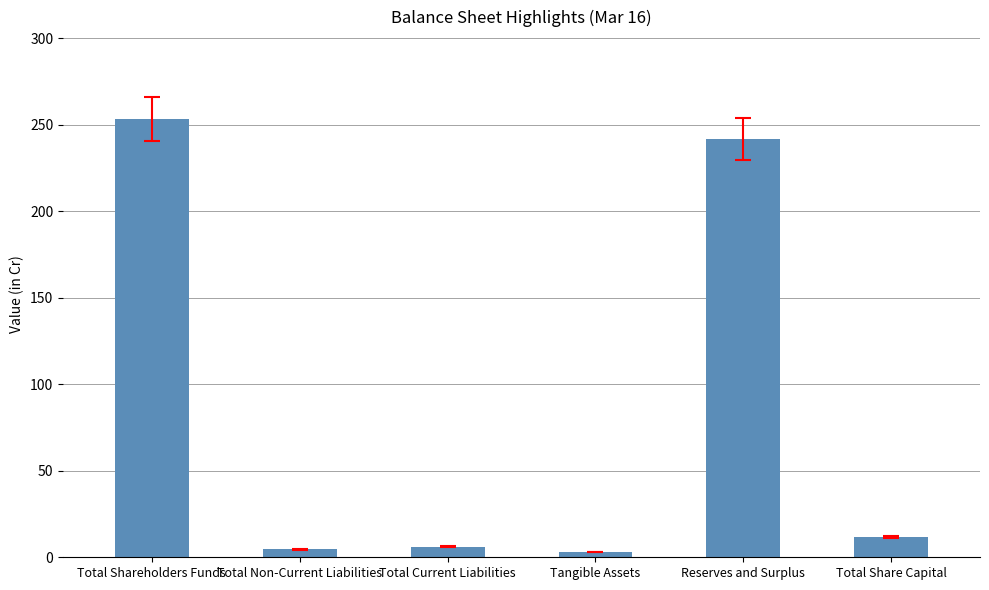

The chart shows a value of 253.2 at Total Shareholders Funds. True or false?

True